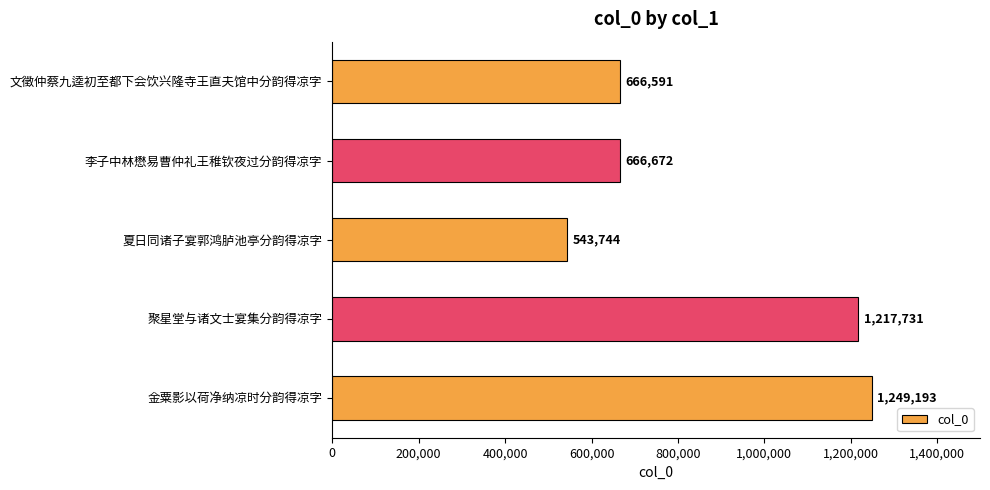

Are the bars grouped side by side (vs. stacked)?

No